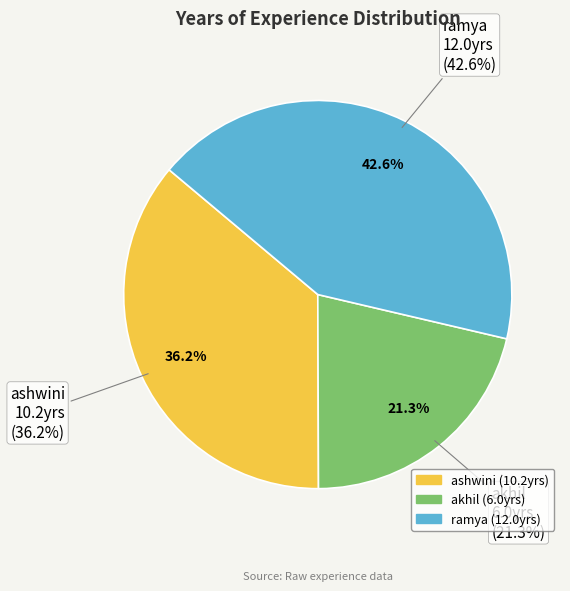

Is there a majority slice in this chart?

No